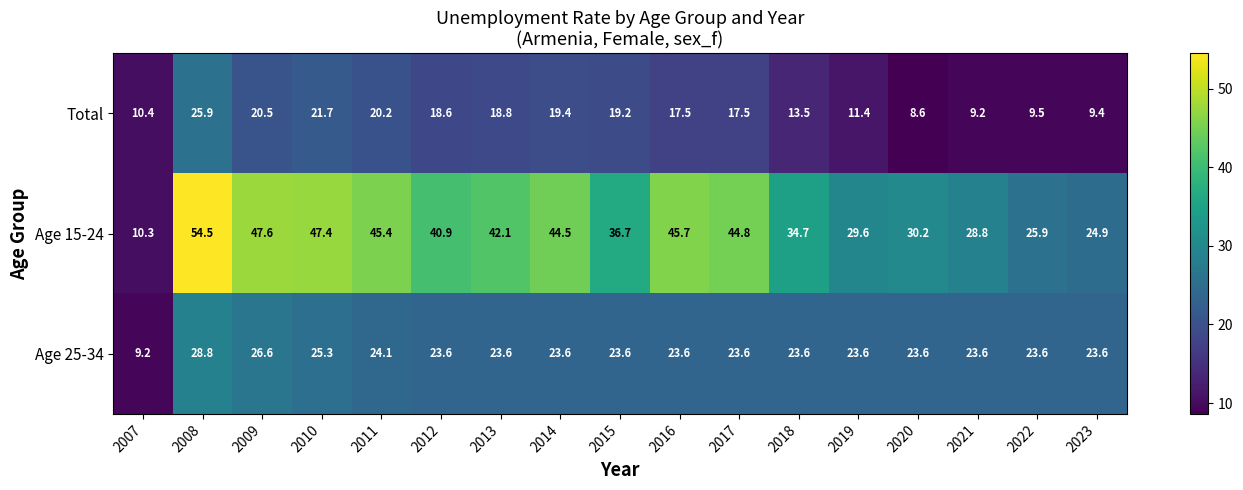

How many data points does each series have?

17